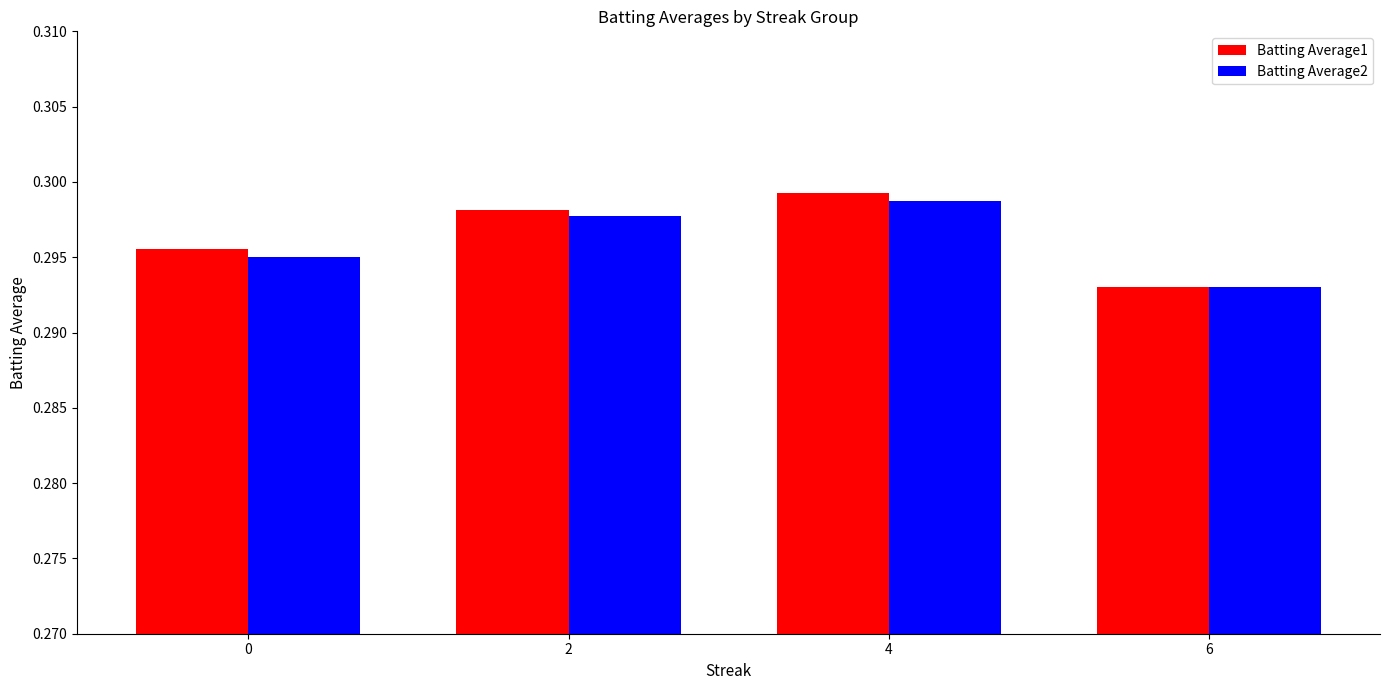

Rank the series by their maximum value, from highest to lowest.

Batting Average1, Batting Average2